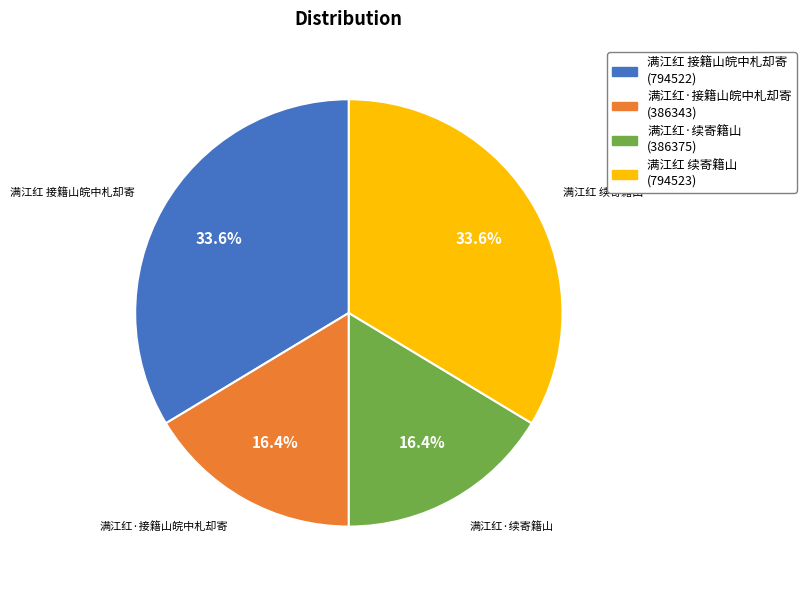

Is it true that 满江红·接籍山皖中札却寄 is 16% of the pie?

True